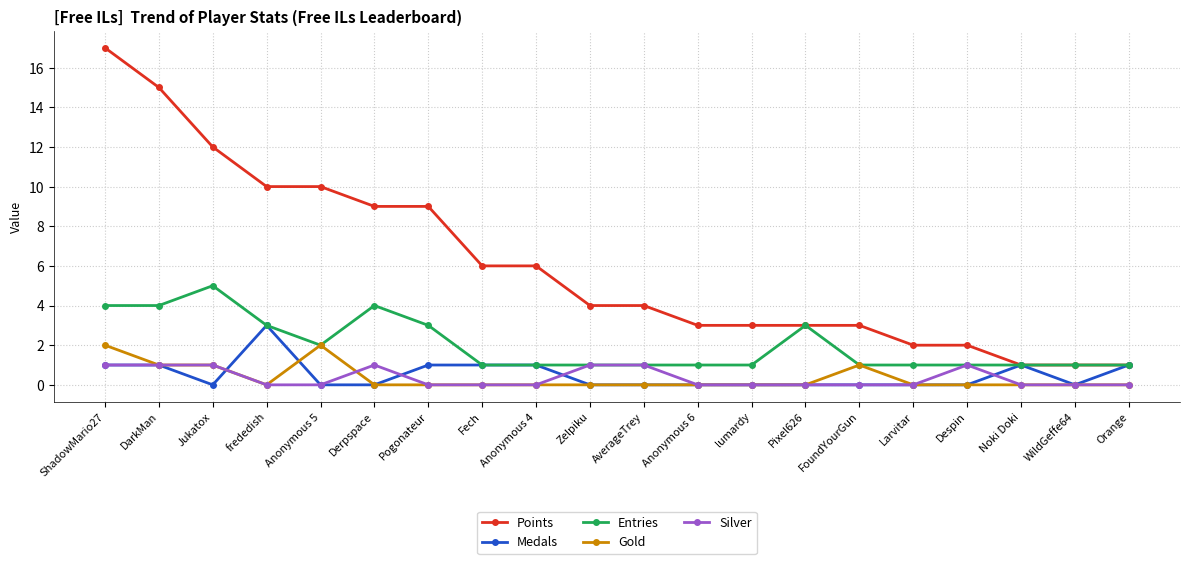

True or false: Medals has more than 0 interior local peaks.

True